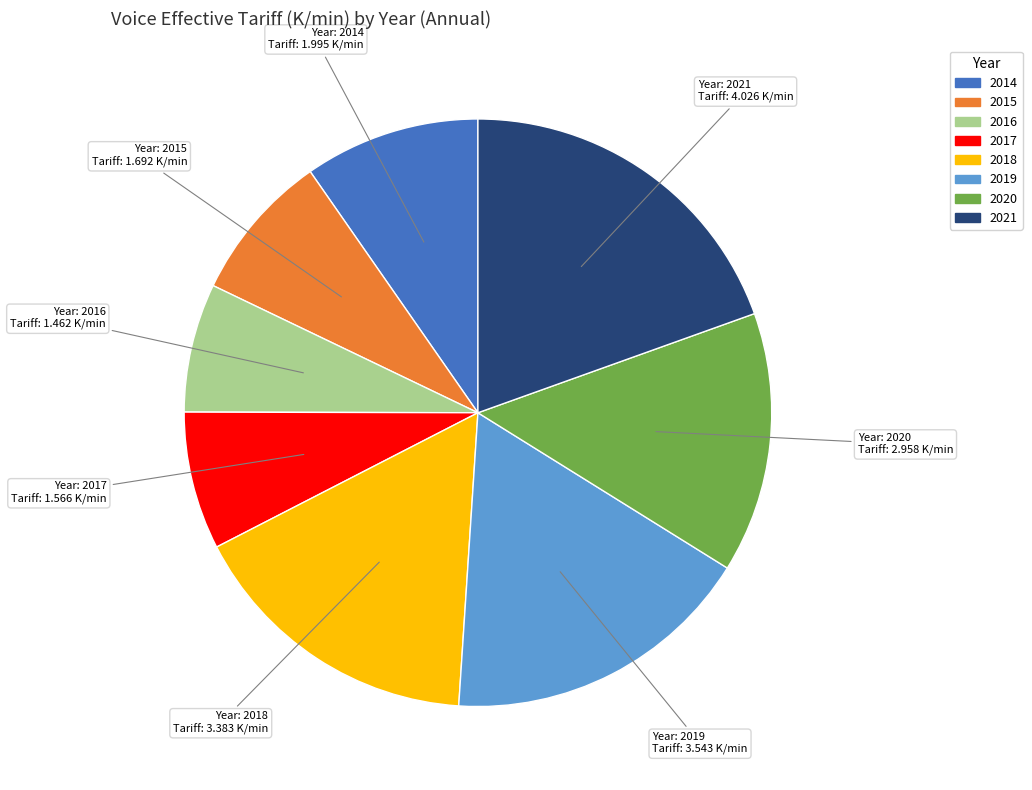

Combined, do 2021 and 2020 account for over 50%?

No